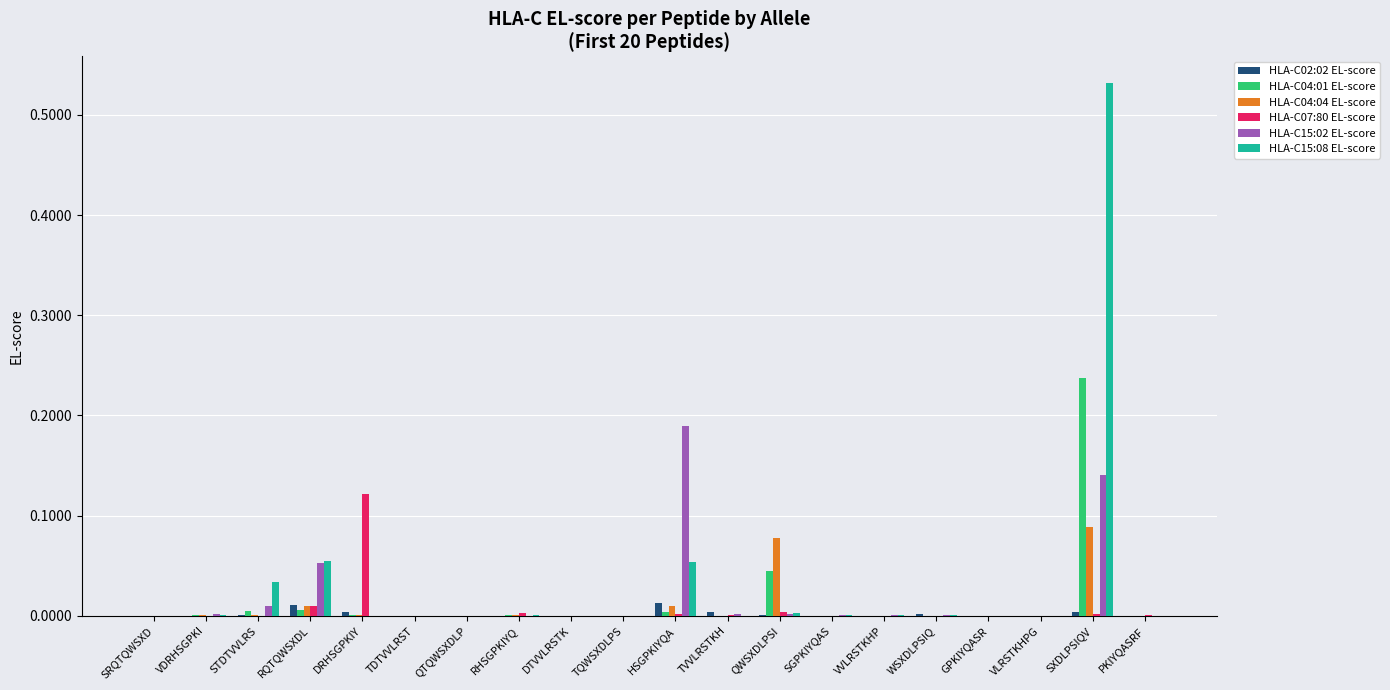

Does the chart contain stacked bars?

No